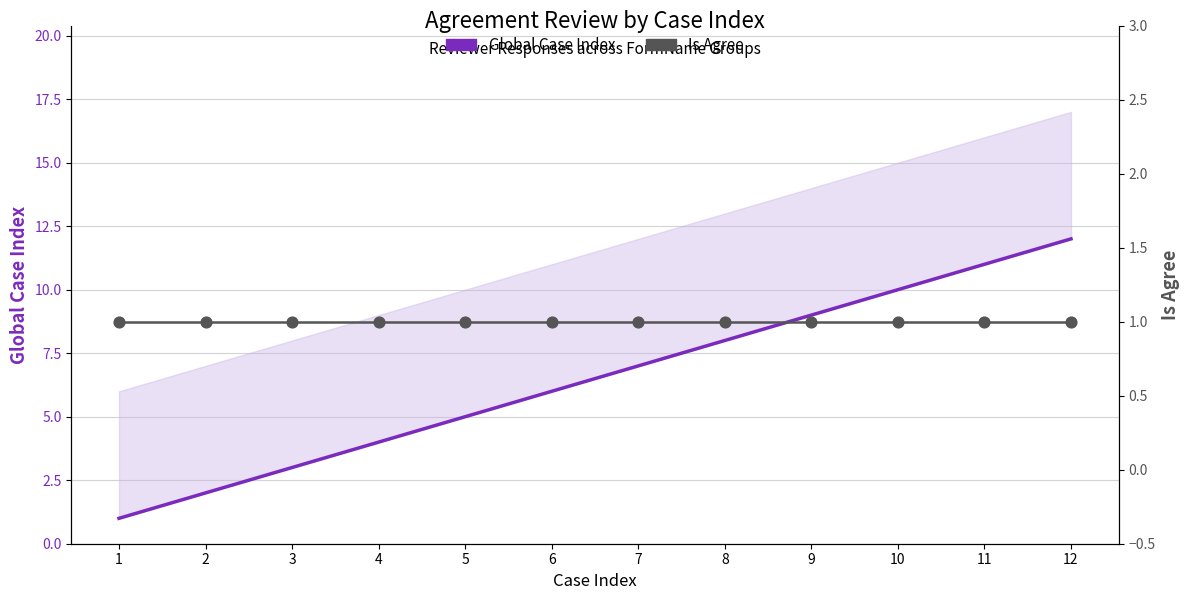

Is the value of Global Case Index at 9 greater than the value of Is Agree at 6?

Yes